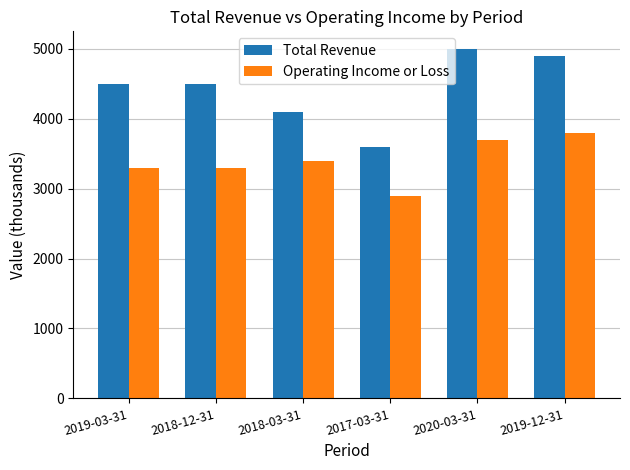

What are all the series names shown in the legend?

Total Revenue, Operating Income or Loss